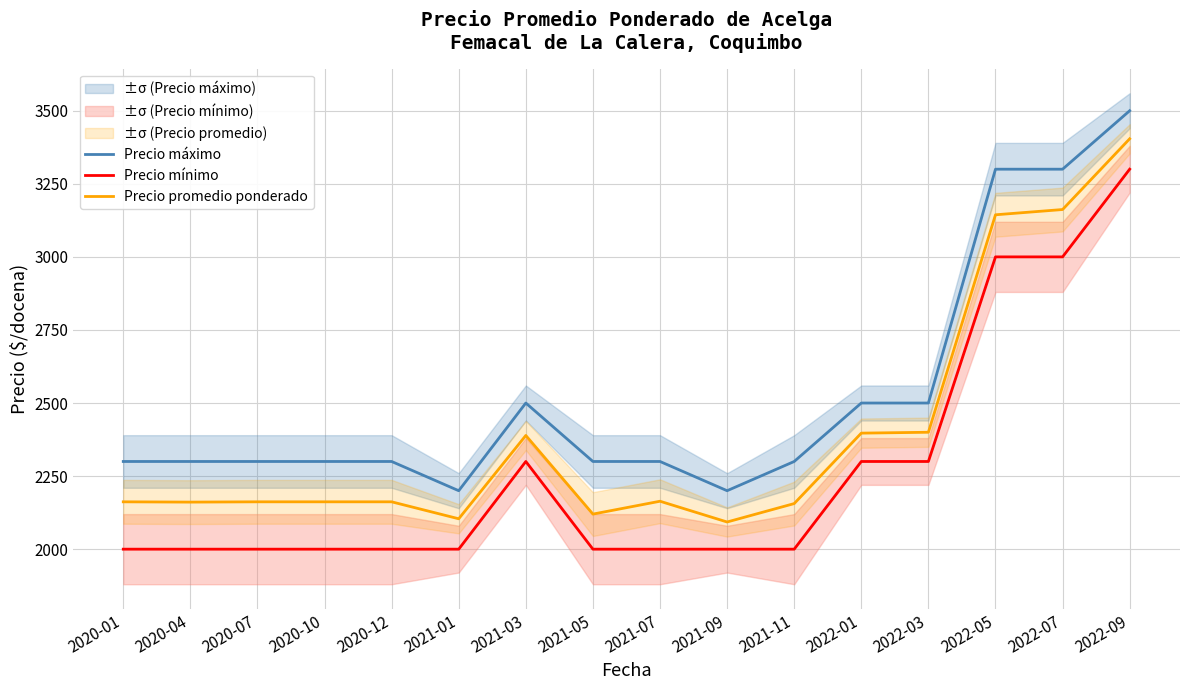

Is it true that Precio máximo equals 2300 at 2020-10?

True